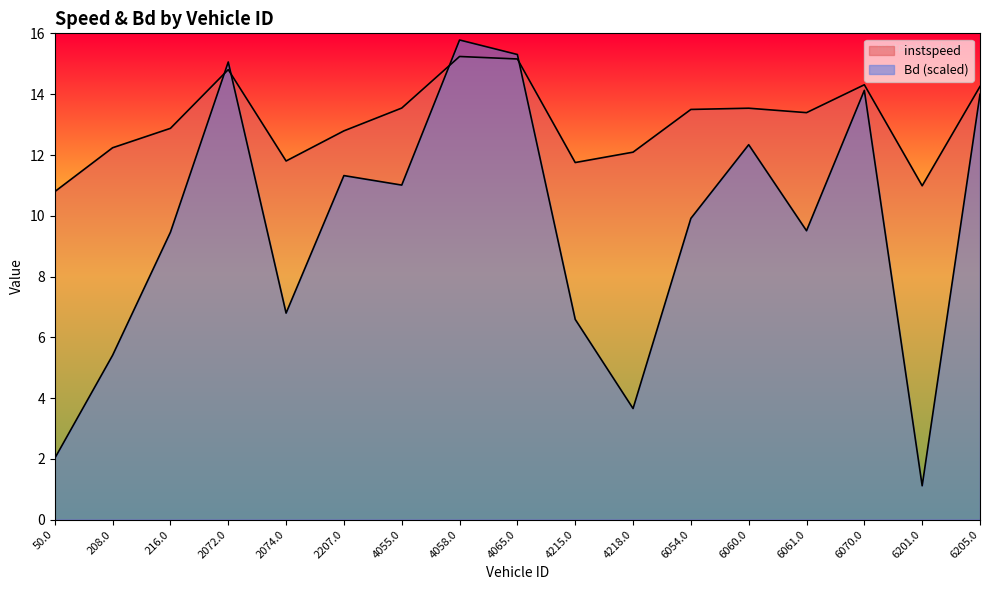

How many interior local valleys does the Bd series have?

5